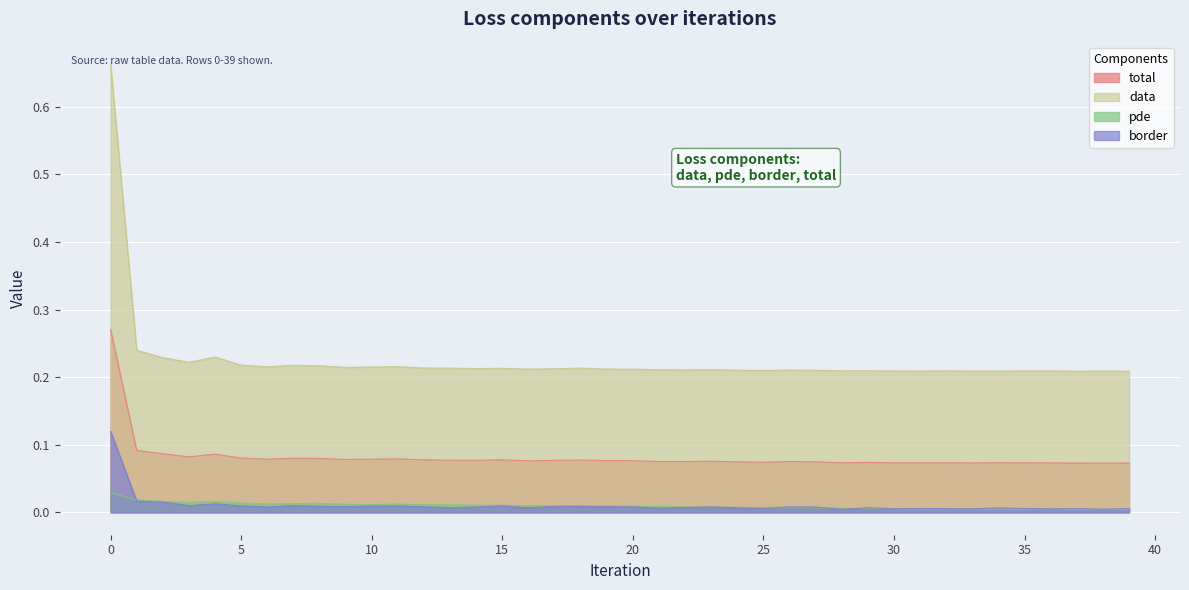

True or false: total and data cross at least once.

False